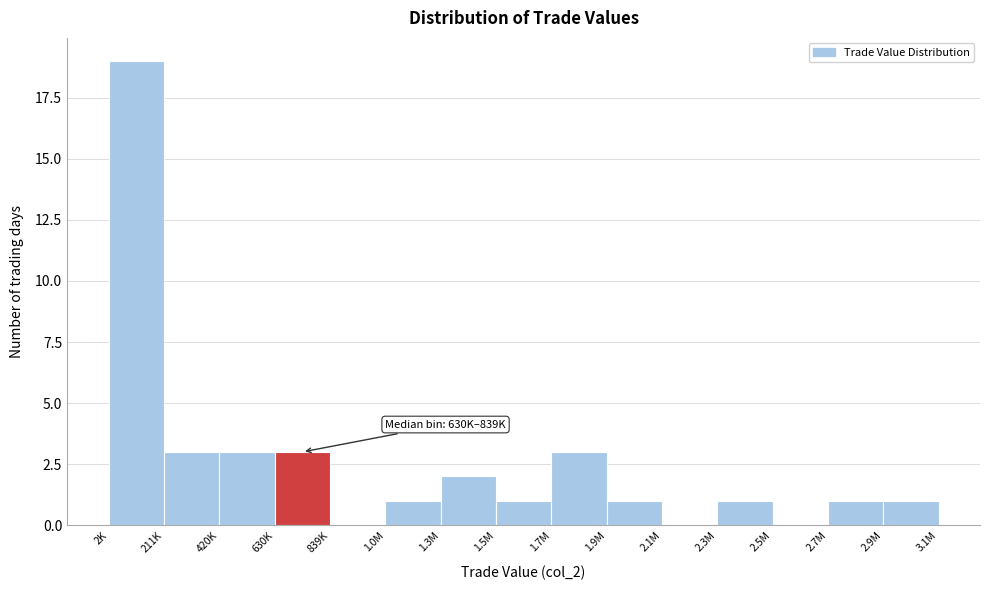

Reading left to right, list all the values displayed in this chart.

2K=19	211K=3	420K=3	630K=3	839K=0	1.0M=1	1.3M=2	1.5M=1	1.7M=3	1.9M=1	2.1M=0	2.3M=1	2.5M=0	2.7M=1	2.9M=1